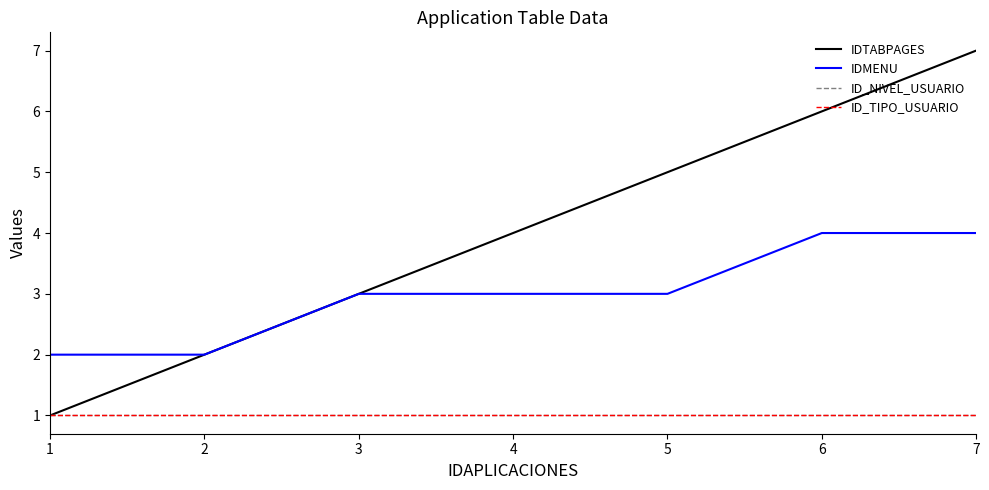

Where is ID_NIVEL_USUARIO nearest to the value 1?

1